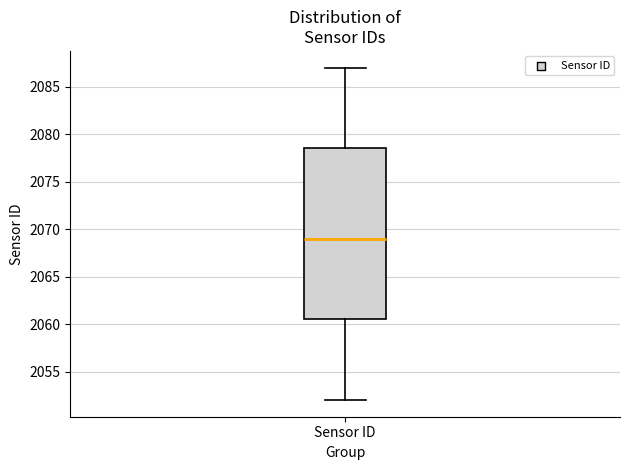

Read this box plot against the y-axis: the position of the median line, the range covered by the box, and the ends of both whiskers. The values are not printed on the chart, so give them approximately, as read against the axis.

median 2069.0, box 2060.5 to 2078.5, whiskers 2052.0 to 2087.0